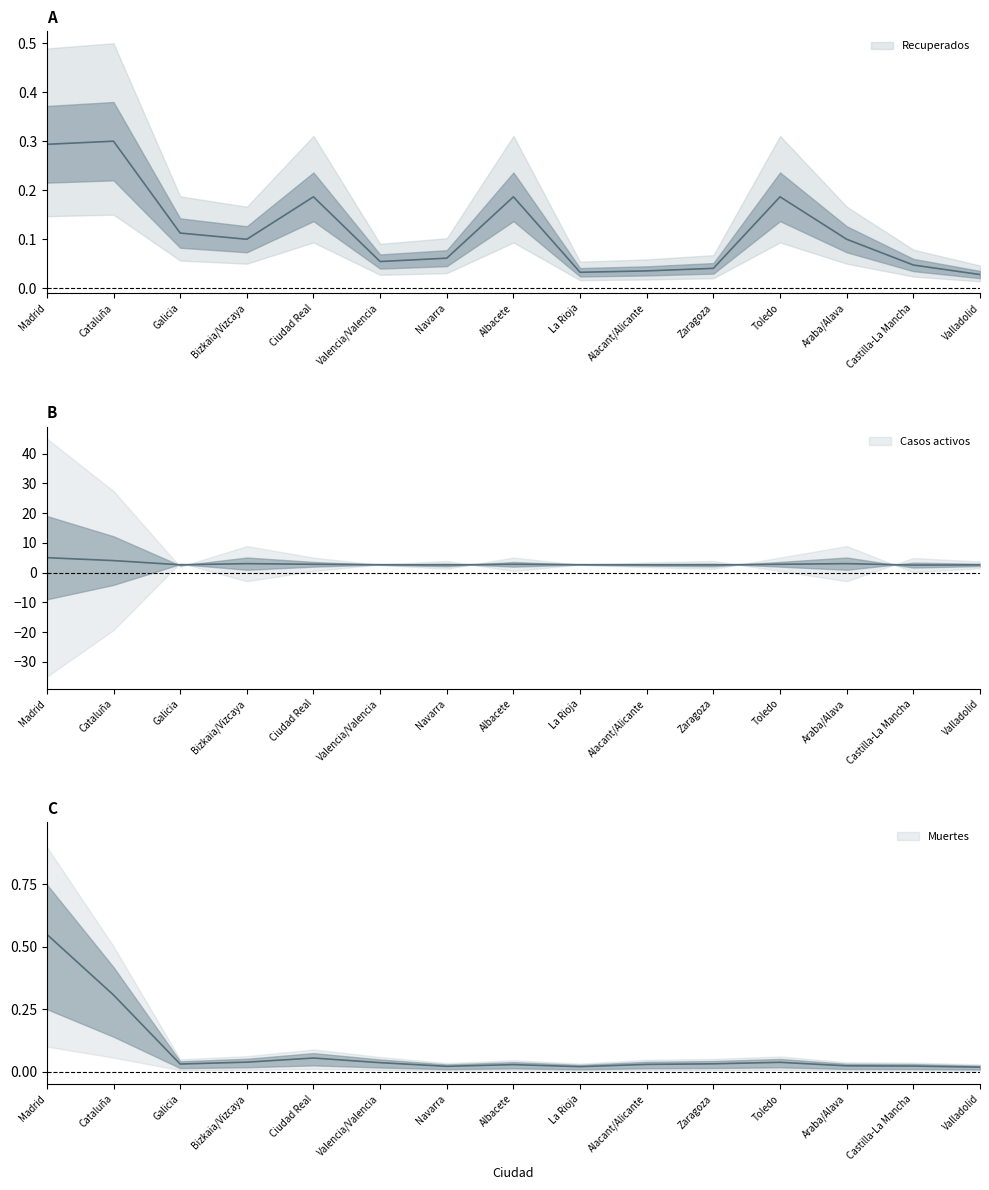

At which category does the chart reach its peak across all series?

Madrid